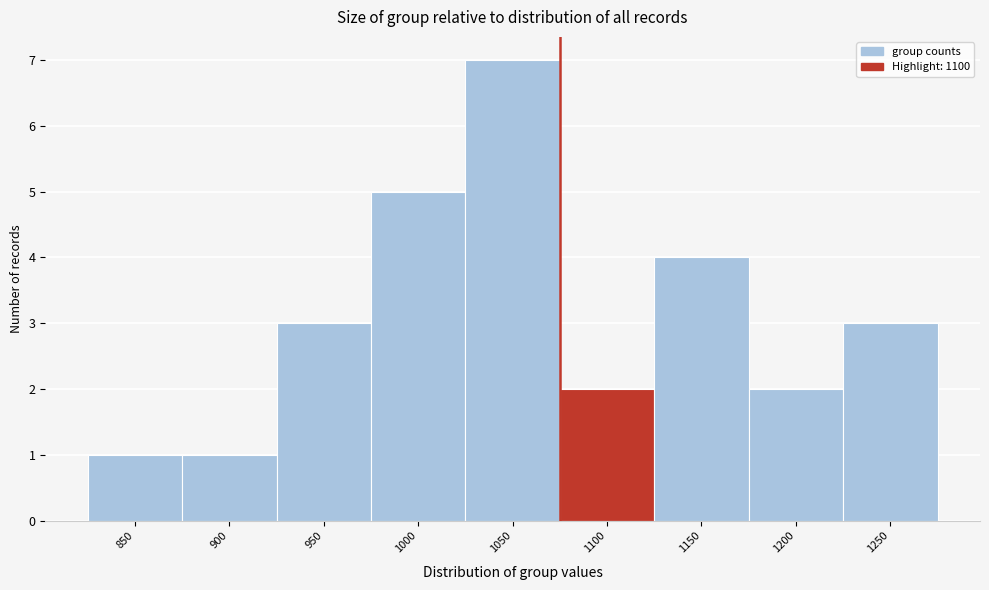

Reading left to right, extract all data points from this chart.

850=1	900=1	950=3	1000=5	1050=7	1100=2	1150=4	1200=2	1250=3